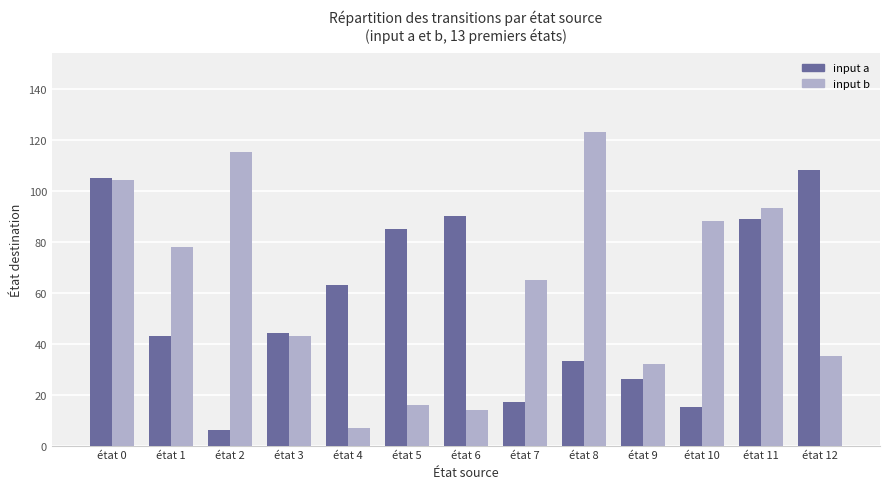

Reading left to right, extract all data points from this chart.

input a: 105	43	6	44	63	85	90	17	33	26	15	89	108
input b: 104	78	115	43	7	16	14	65	123	32	88	93	35